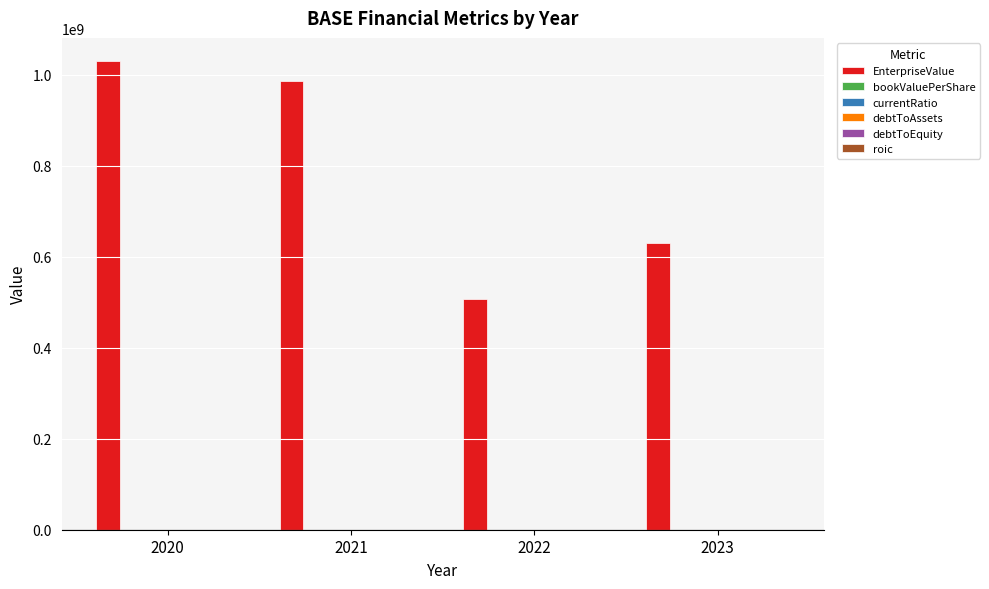

The value of EnterpriseValue at 2023 is 629613730.0. True or false?

True